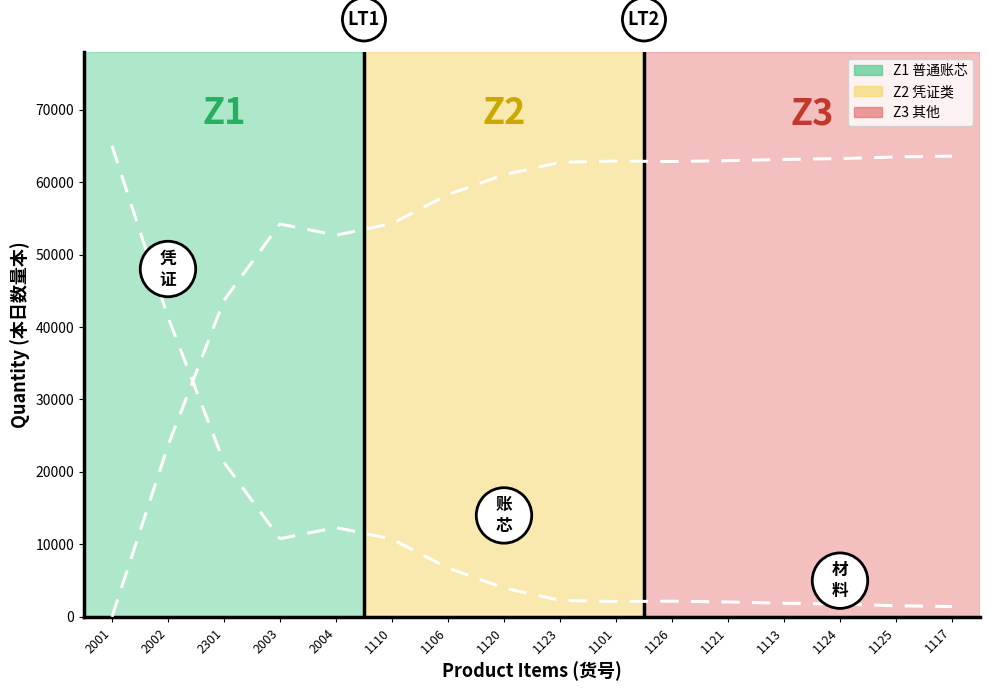

What is the difference between the second highest and minimum values in the aa series?

63458.5